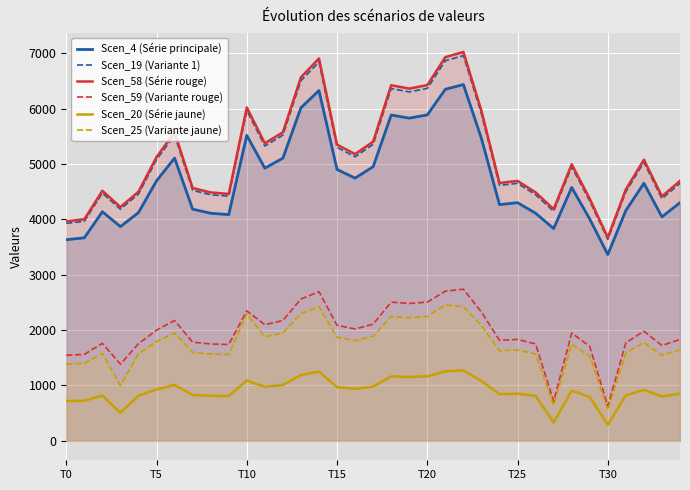

What is the label of the 30th point from the left?

29